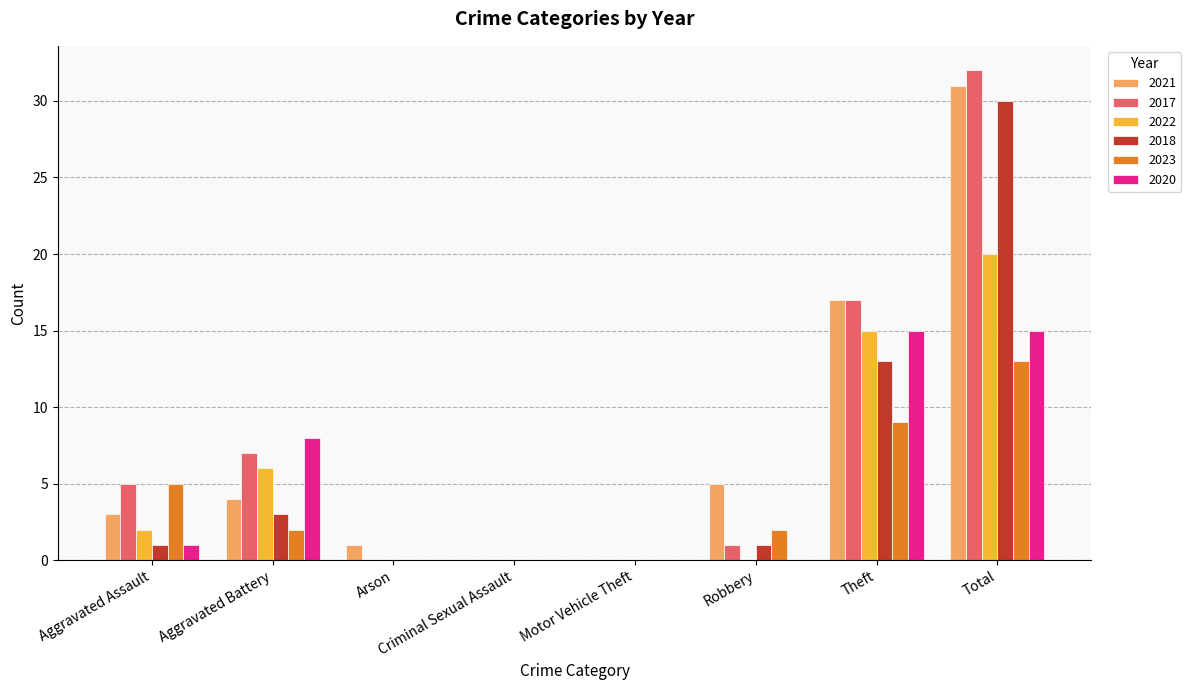

What is the sum of all 2020 values?

39